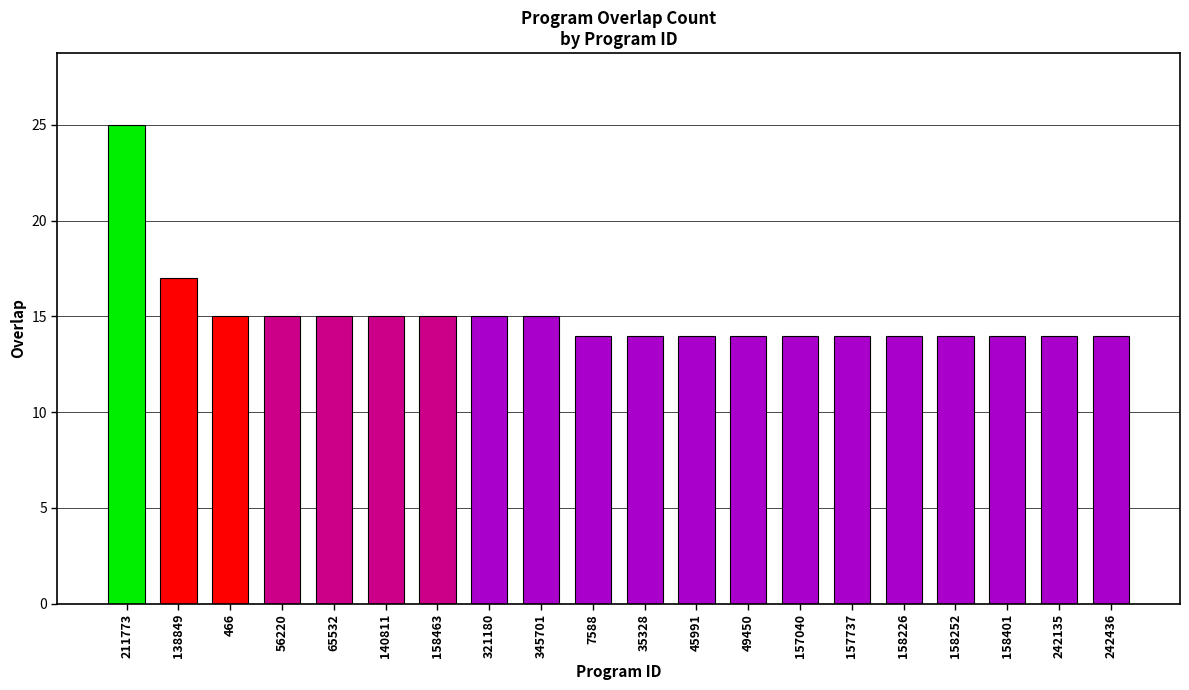

What is the difference between the maximum and minimum values?

11